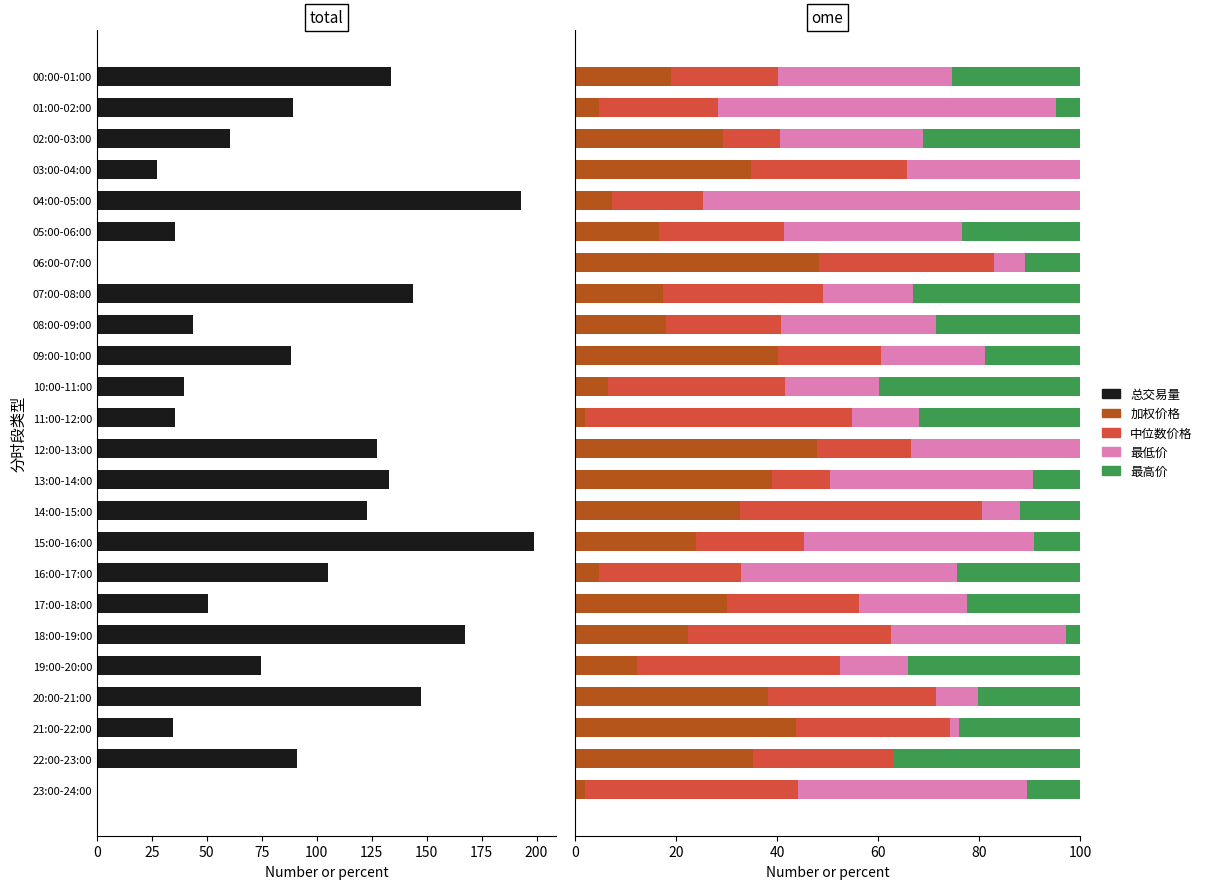

How many bars are there in total?

120